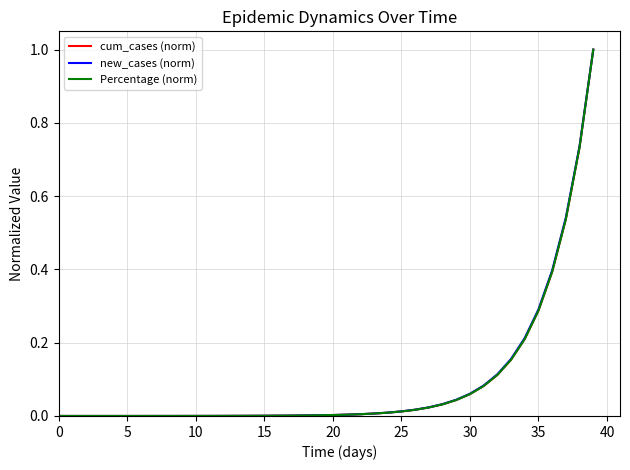

True or false: new_cases (norm) and cum_cases (norm) cross at least once.

False